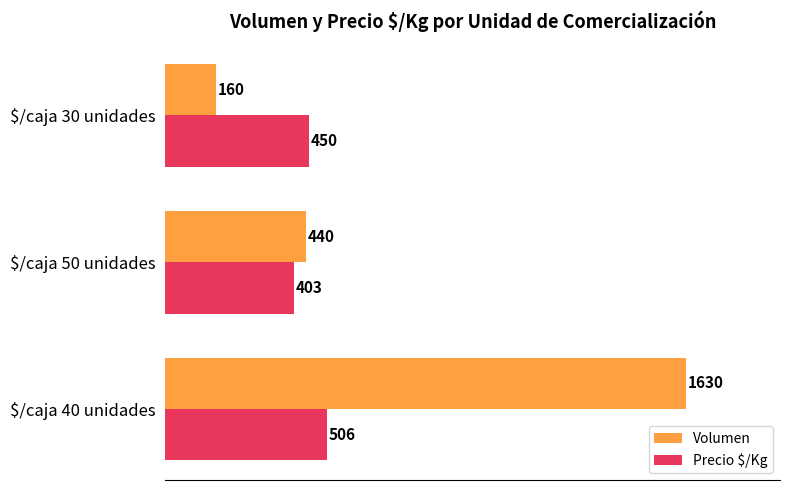

What is the average value of the Precio $/Kg series?

453